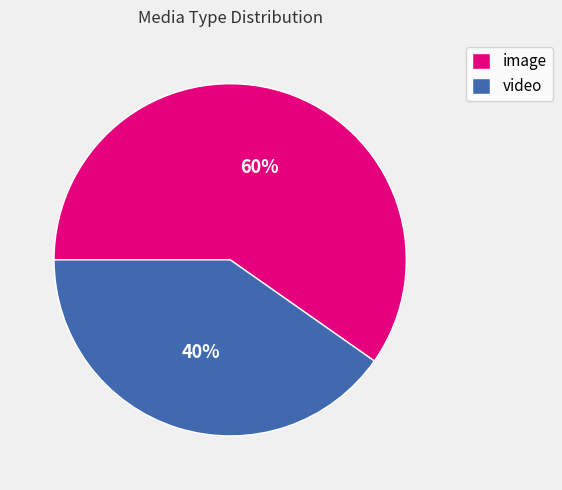

To the nearest percent, what portion does video represent?

40%